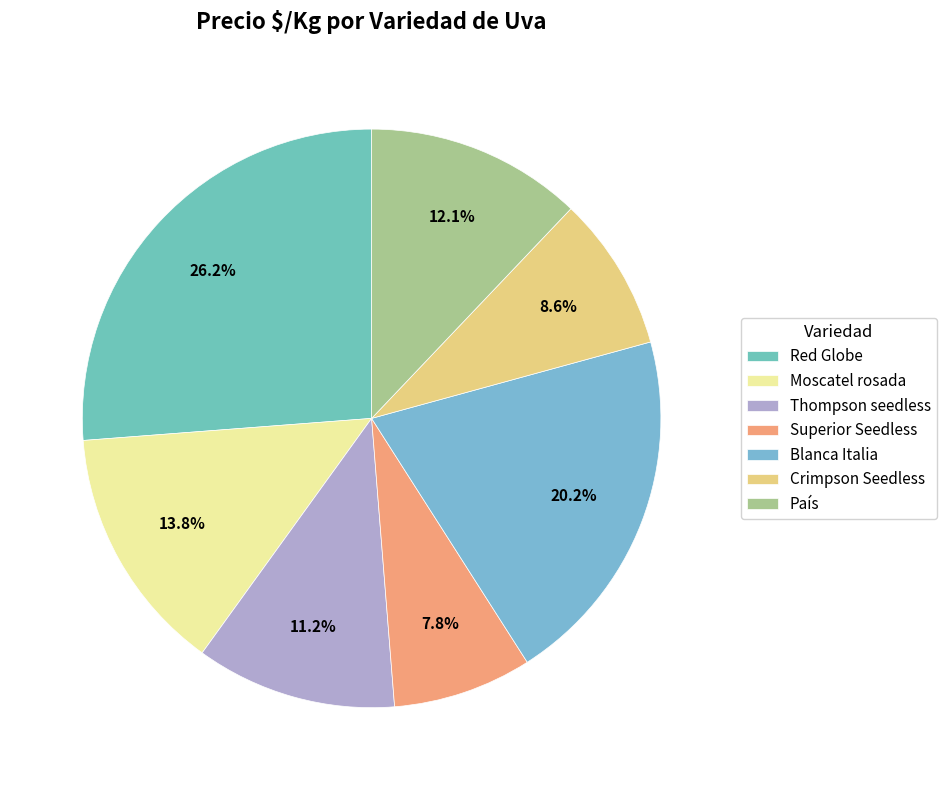

Which slice is the smallest?

Superior Seedless